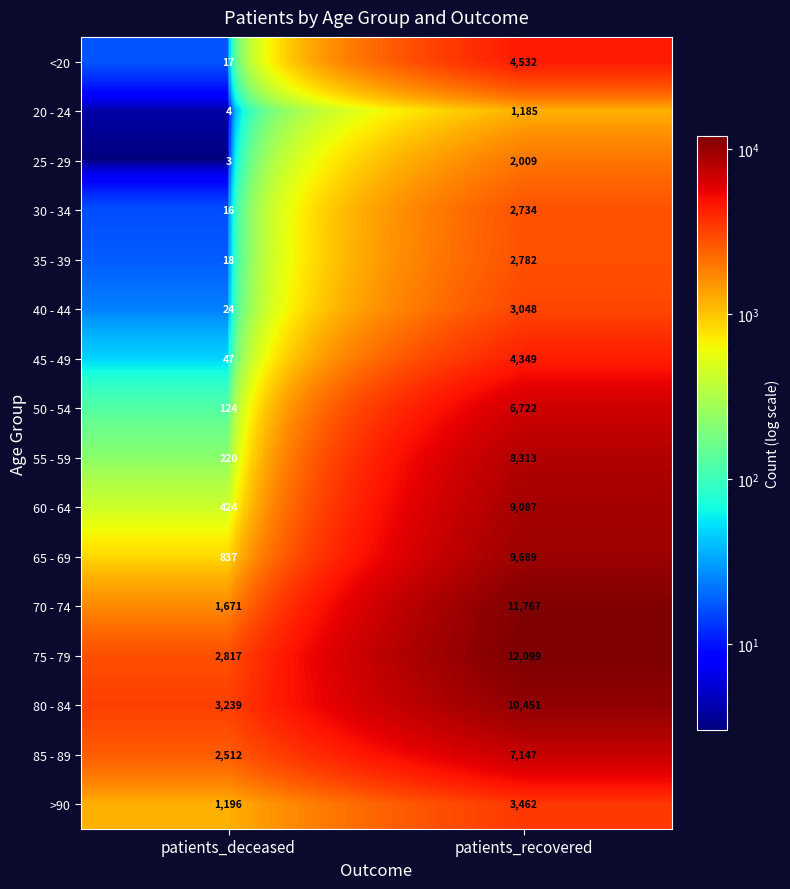

At which category is the sum across all series the highest?

patients_recovered